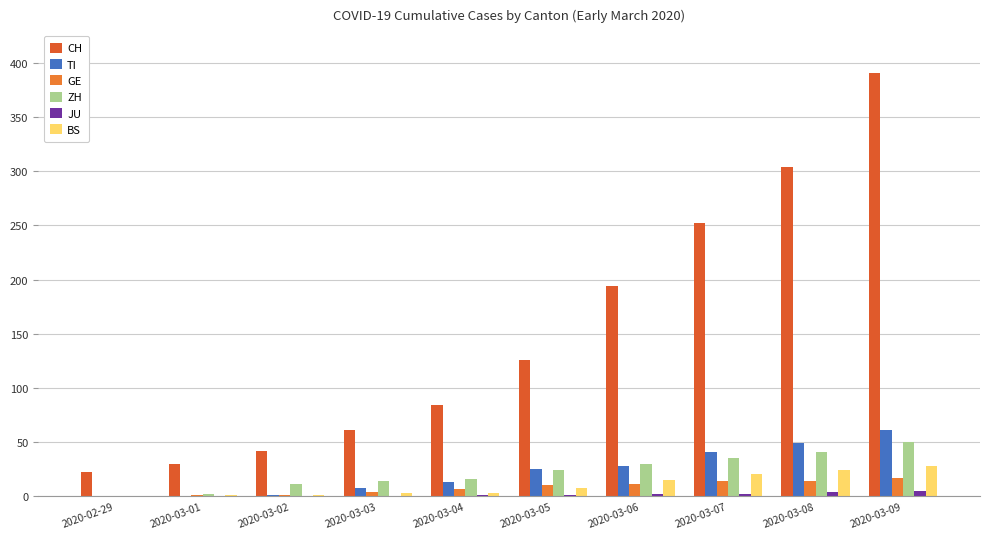

What is the average value of the GE series?

8